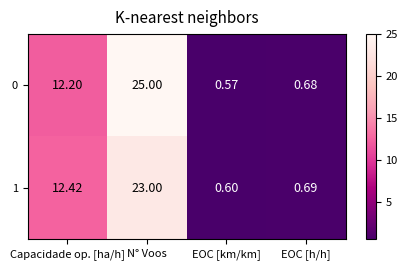

List the labels in order of 0 value, smallest first.

EOC [km/km], EOC [h/h], Capacidade op. [ha/h], N° Voos